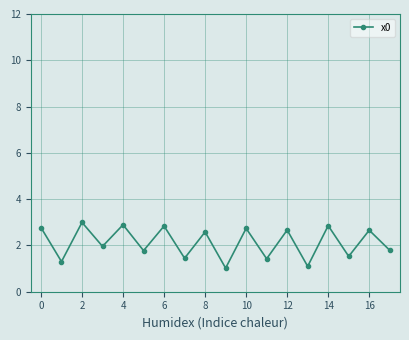

What is the sum of all values?

38.3